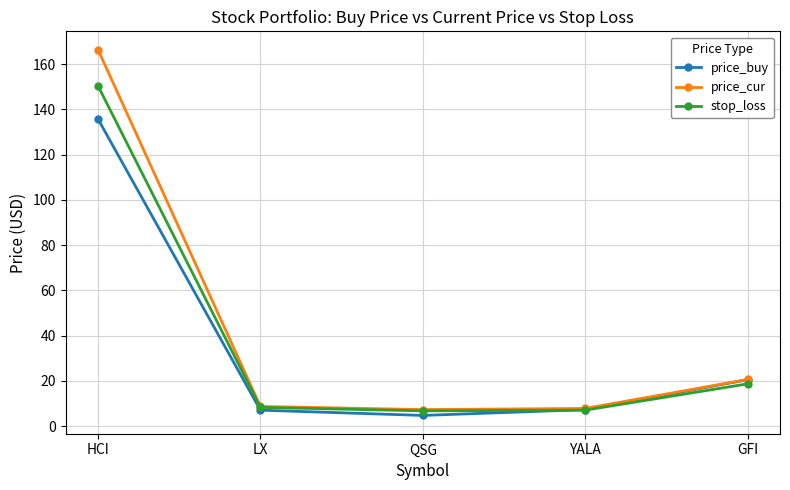

What is the difference between the maximum and minimum values in the price_buy series?

131.0